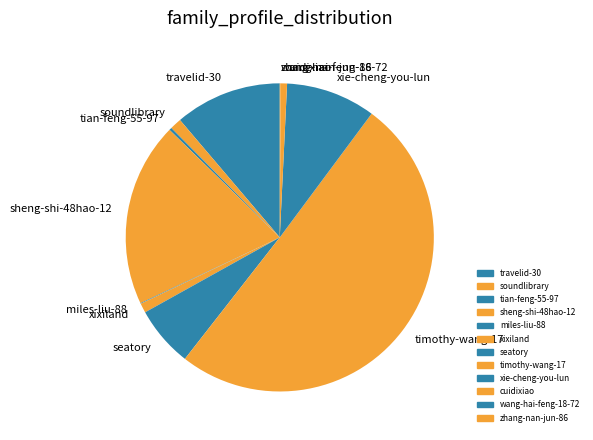

True or false: xixiland accounts for 1% of the total.

True